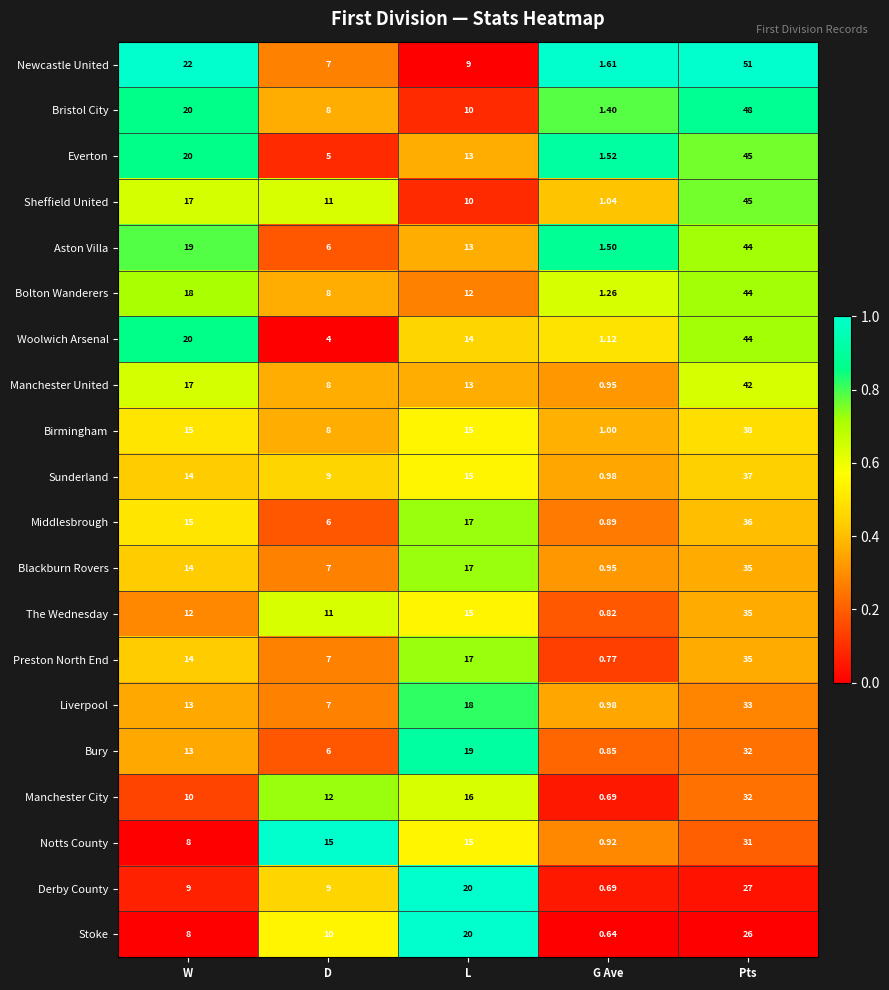

List the labels in order of Newcastle United value, largest first.

Pts, W, L, D, G Ave